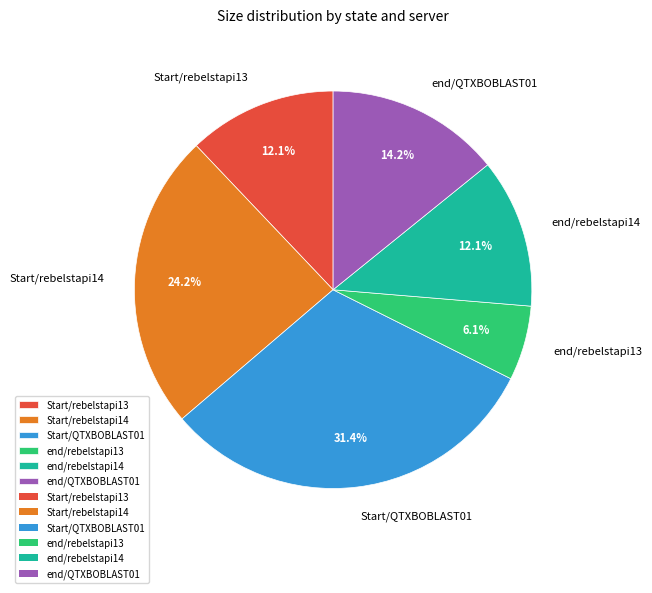

To the nearest percent, what percentage of the pie is end/rebelstapi13?

6%